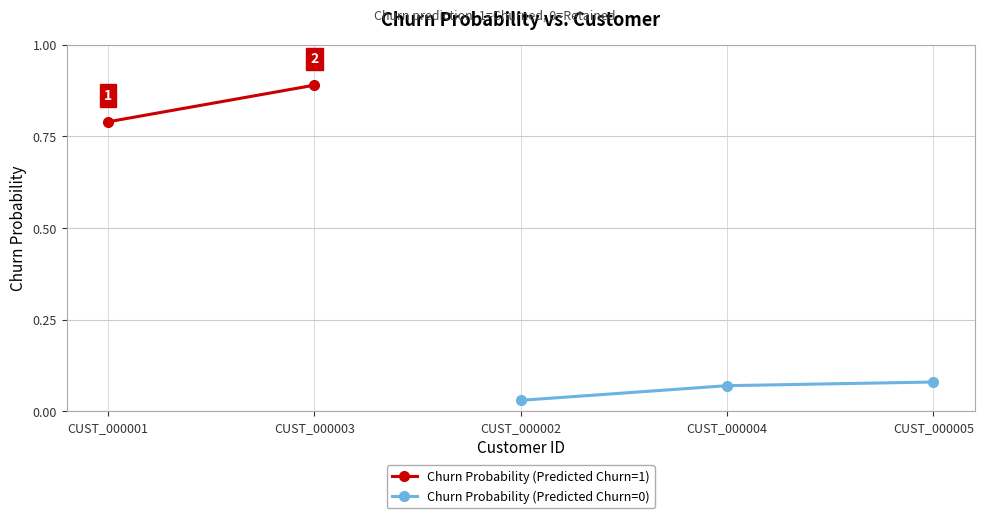

How many Churn Probability (Predicted Churn=0) values are between 0 and 1?

3